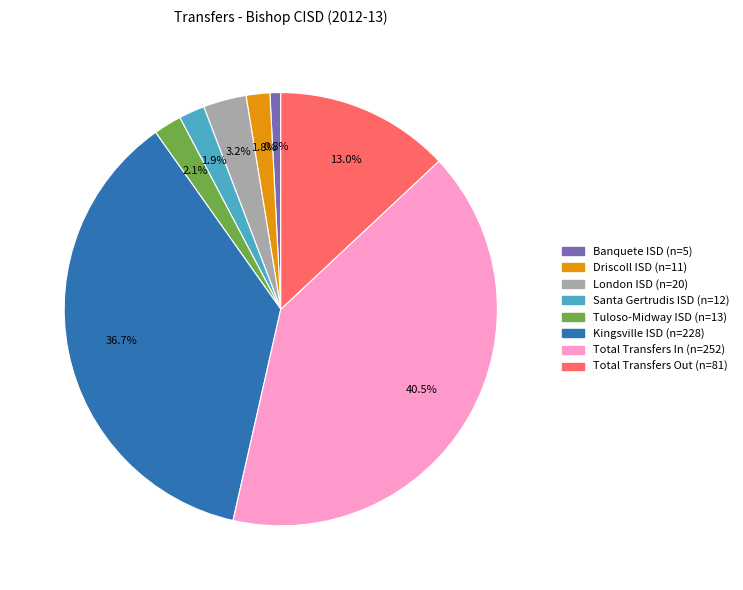

Between Kingsville ISD and Total Transfers In, which is larger?

Total Transfers In